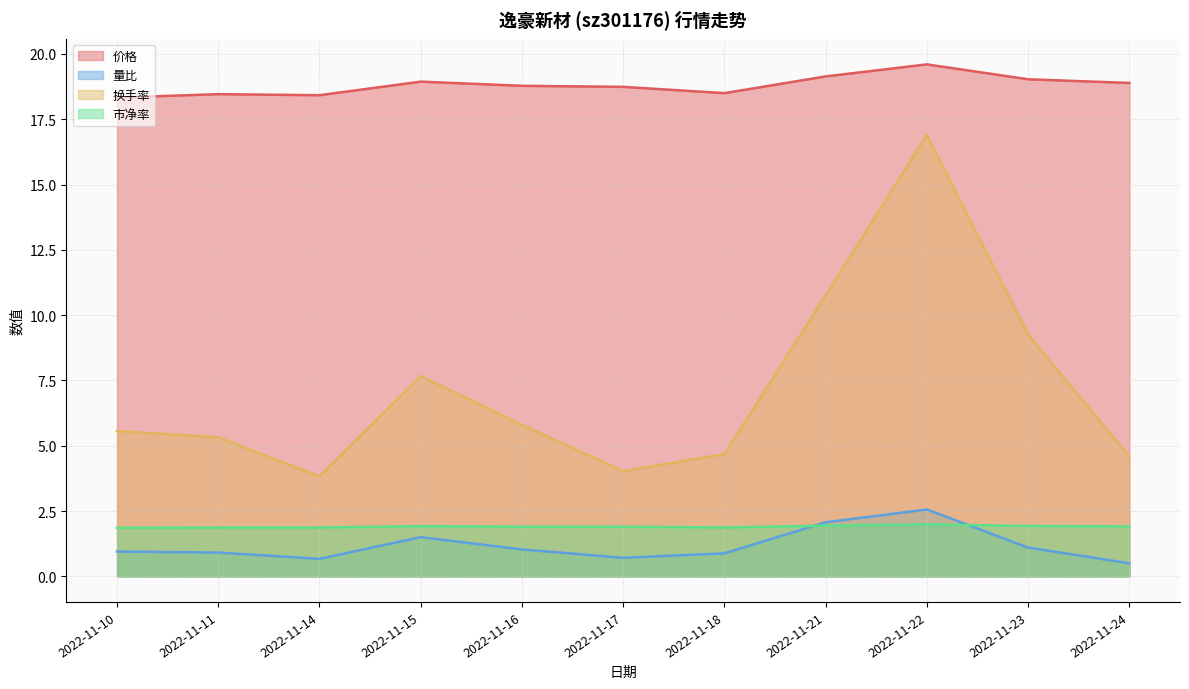

What are all the series names shown in the legend?

价格, 量比, 换手率, 市净率